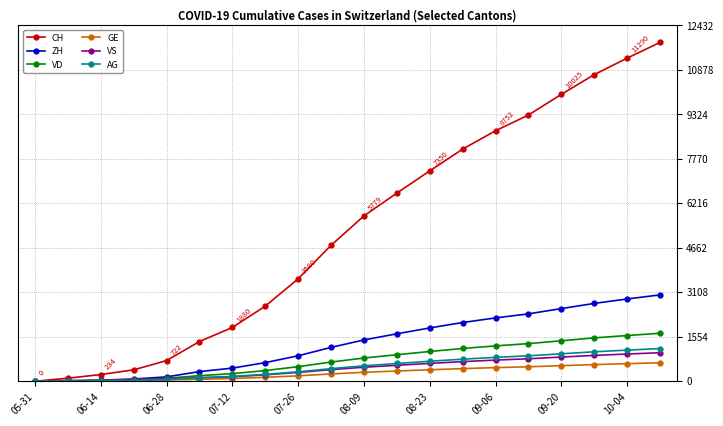

How many values in CH are above zero?

19